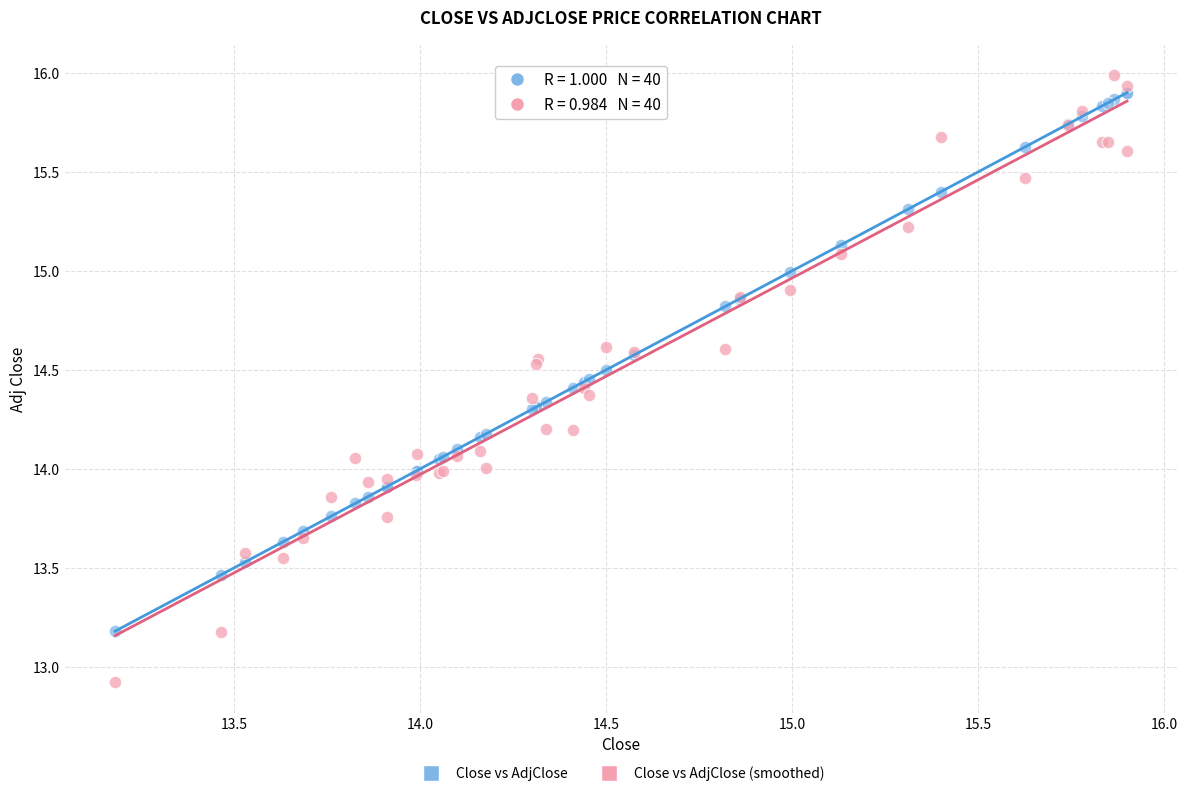

Which series reaches the minimum Y coordinate?

Close vs AdjClose (smoothed)